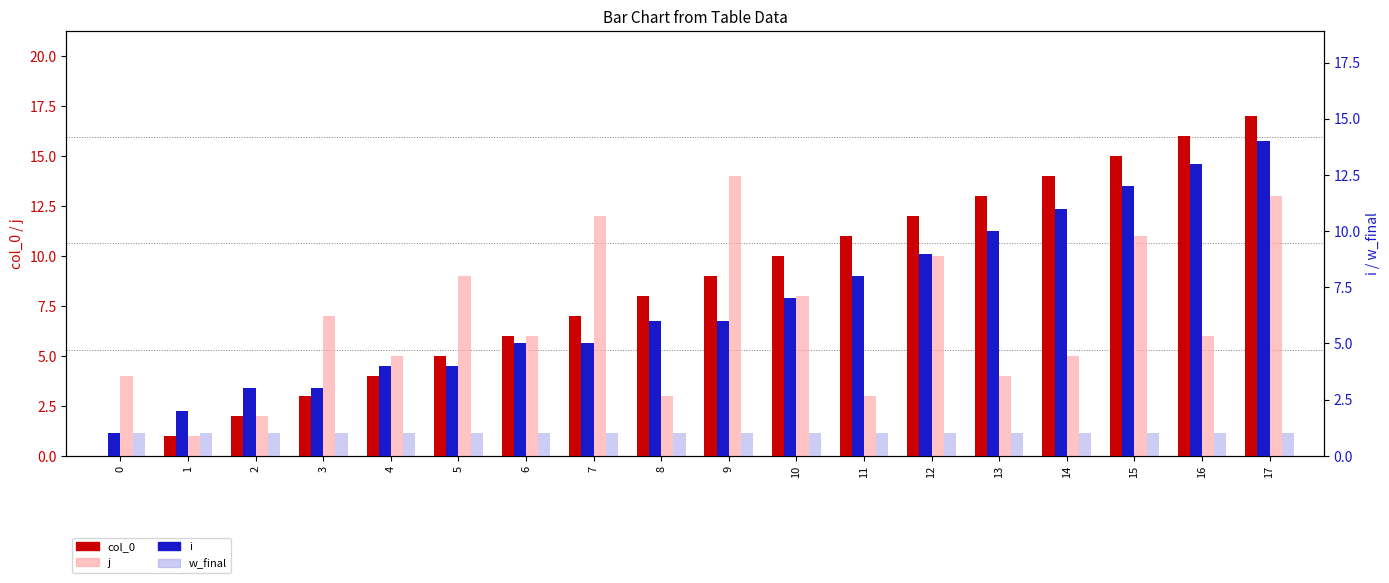

Count the number of data series in this chart.

4